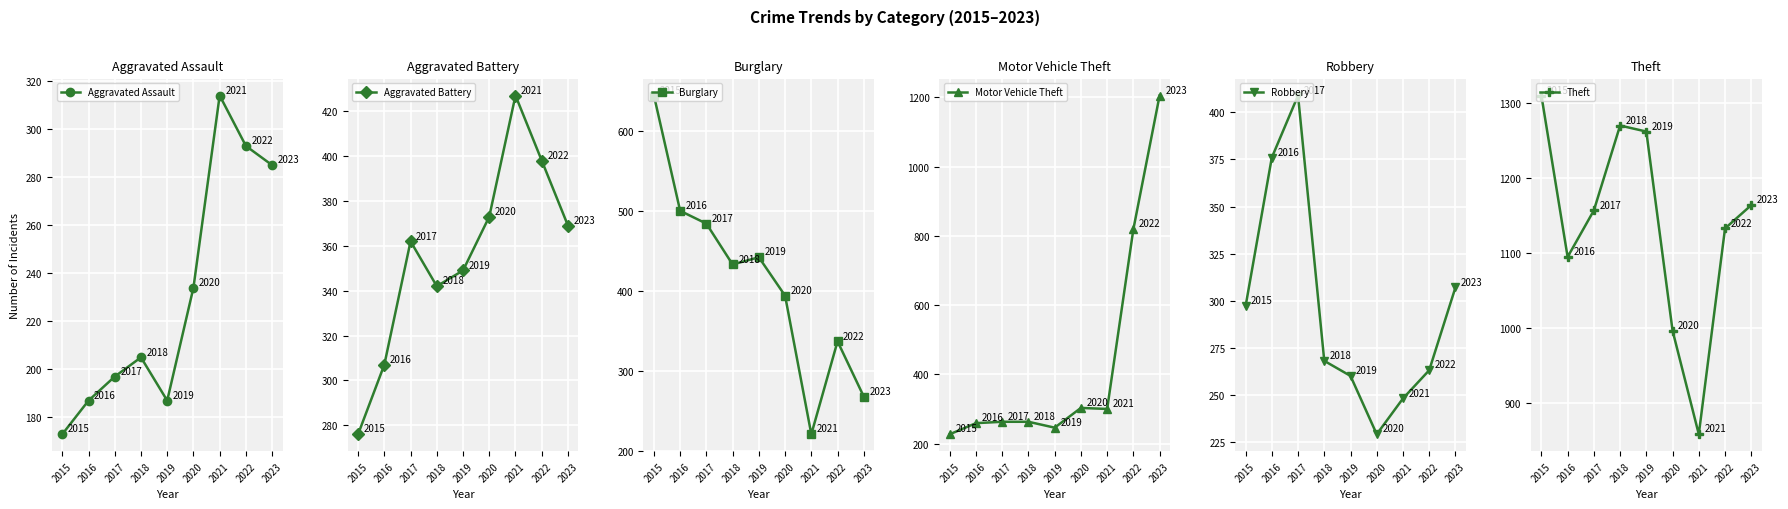

At which category does Aggravated Assault reach its first local valley?

2019